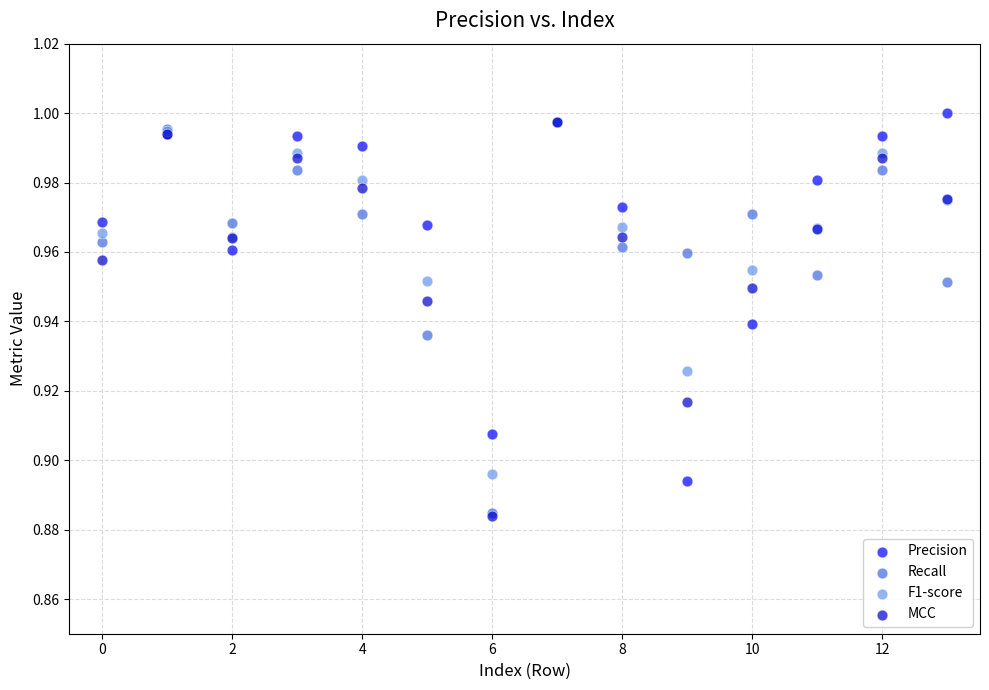

Which series has the largest Y range (max minus min)?

MCC